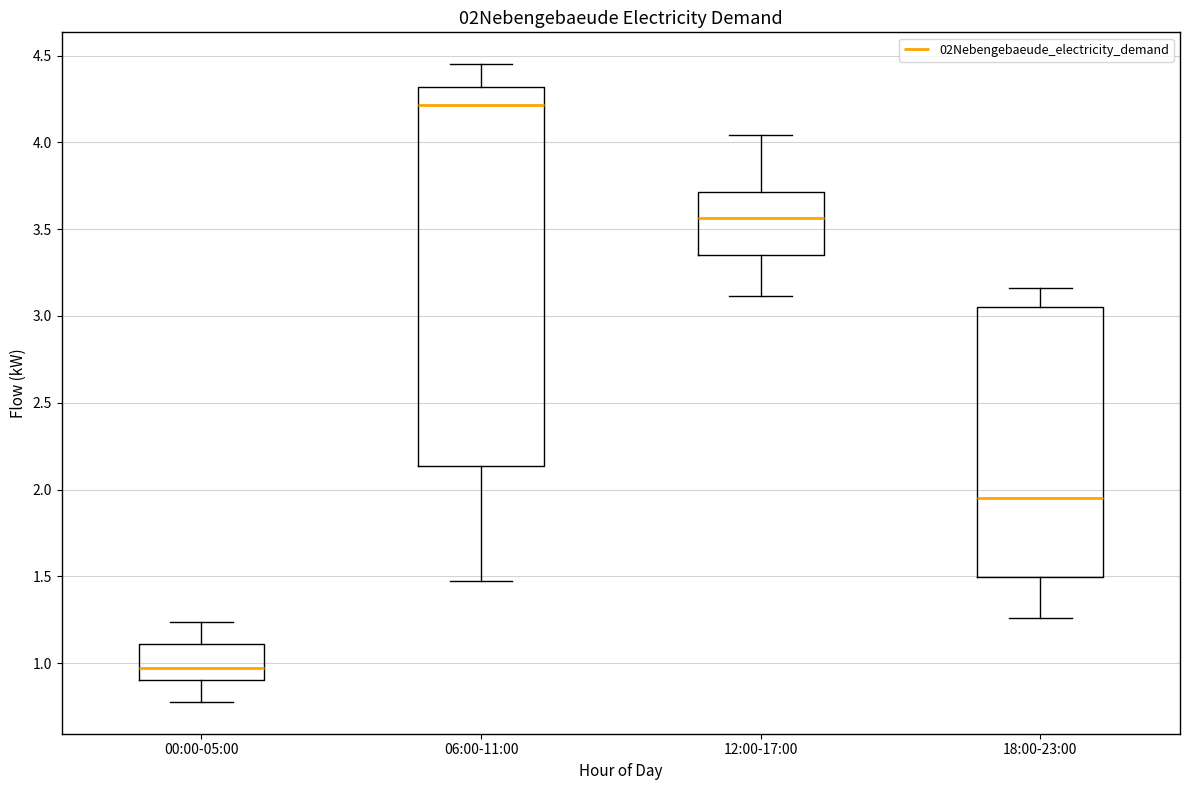

Comparing the boxes themselves (not the whiskers), which one is the tallest?

06:00-11:00